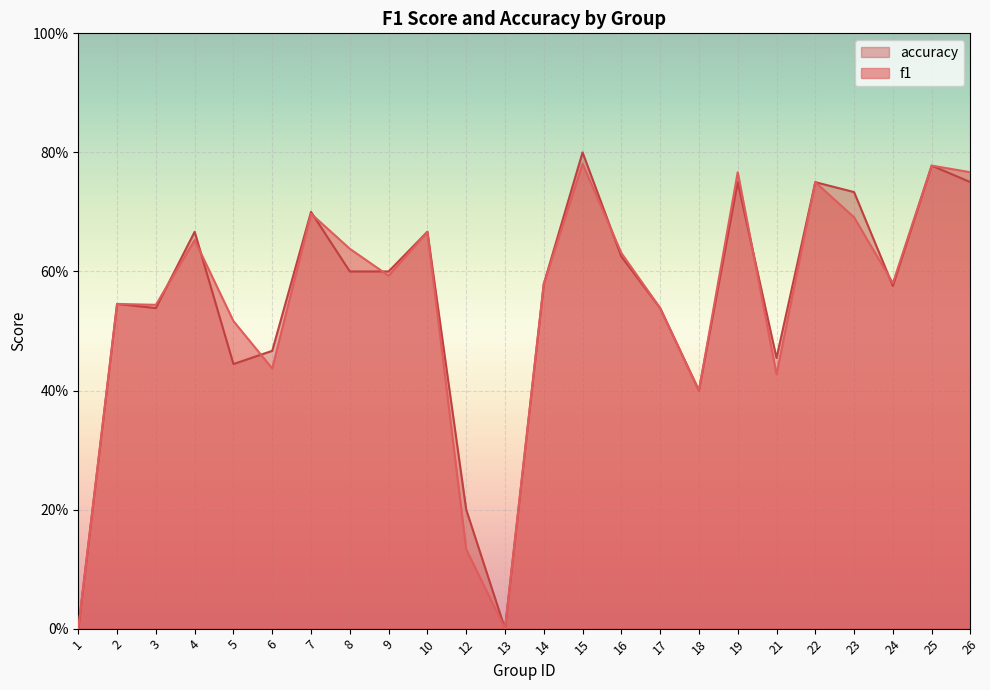

Read the f1 value at 7.

0.7